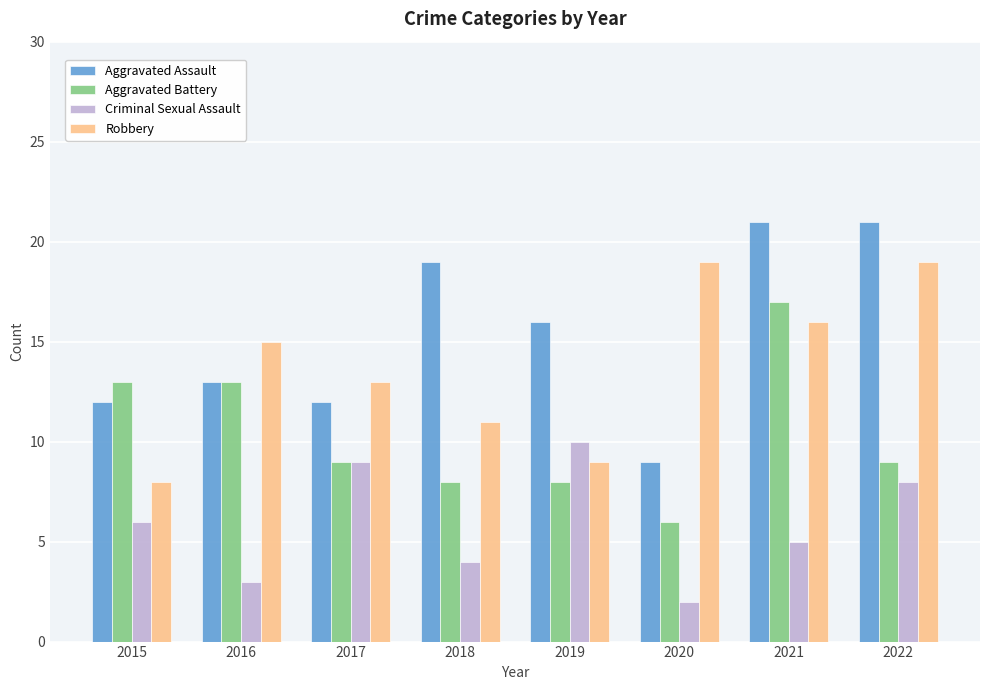

Between 2015 and 2016, which series saw the biggest shift?

Robbery